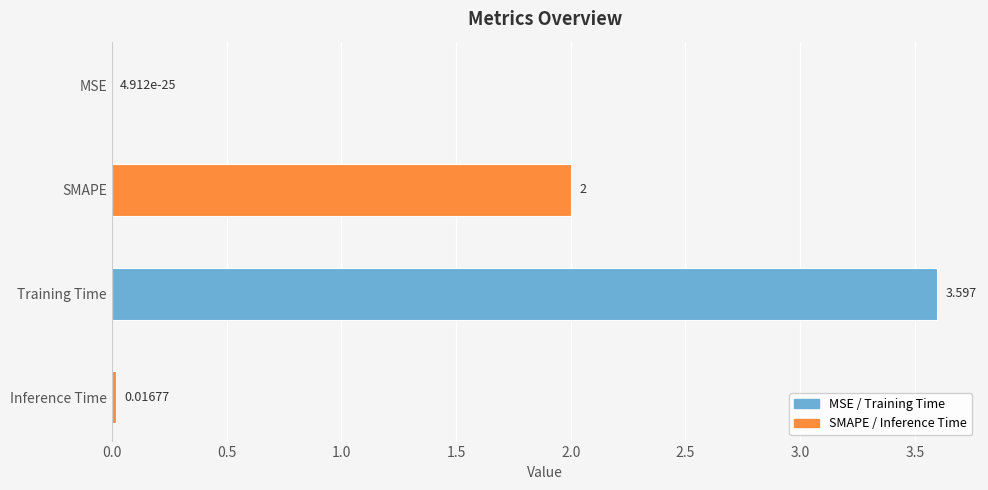

What is the average value?

1.4